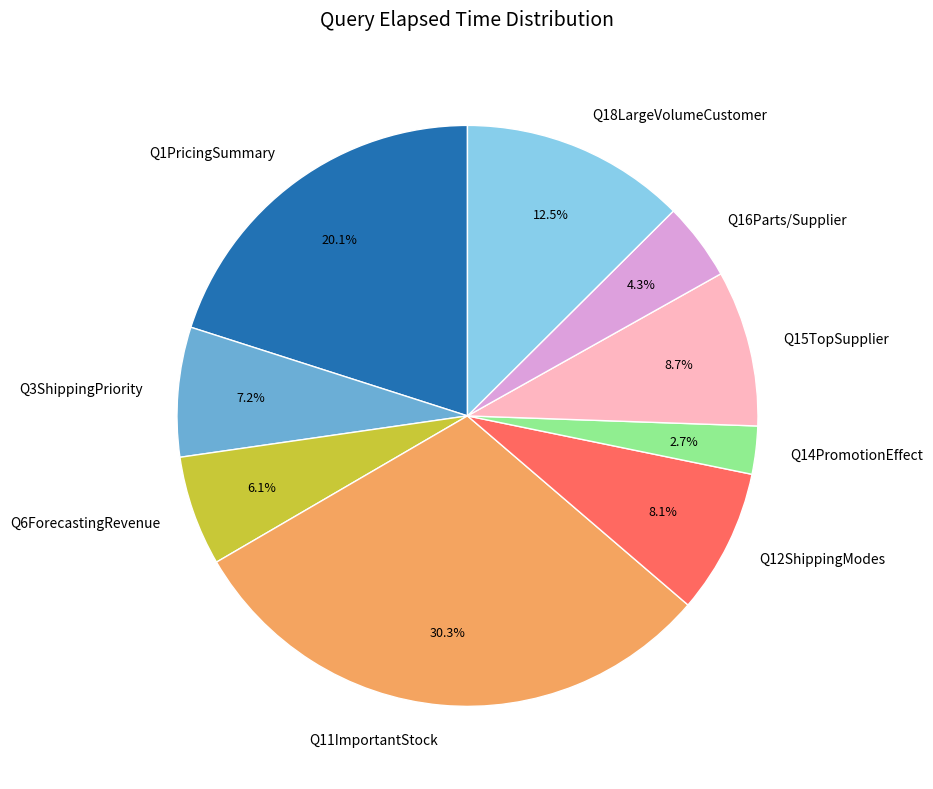

Does Q3ShippingPriority account for over 50% of the chart?

No